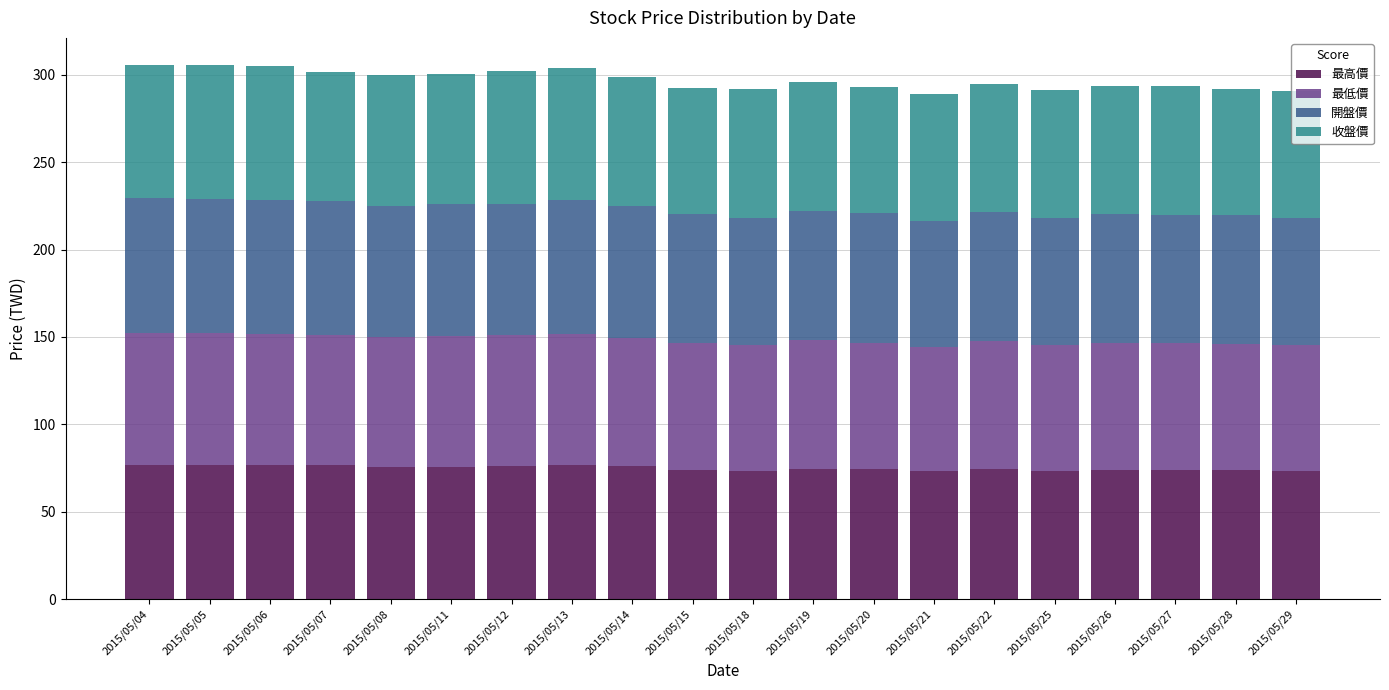

What is the minimum value for 最高價?

73.1